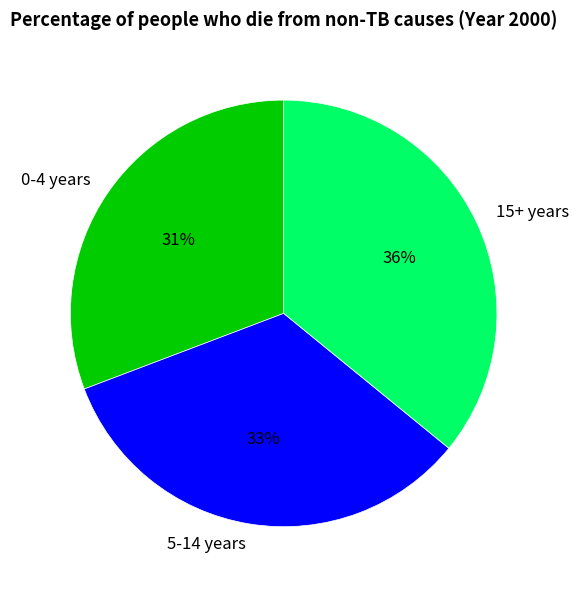

Does any single category account for the majority?

No